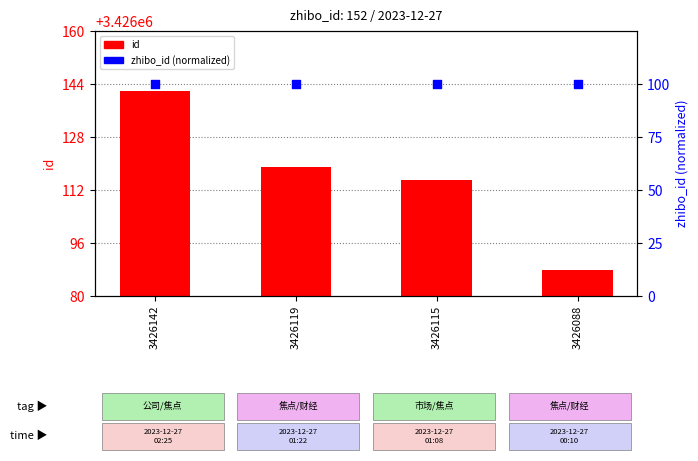

At how many categories does at least one series exceed 14?

4